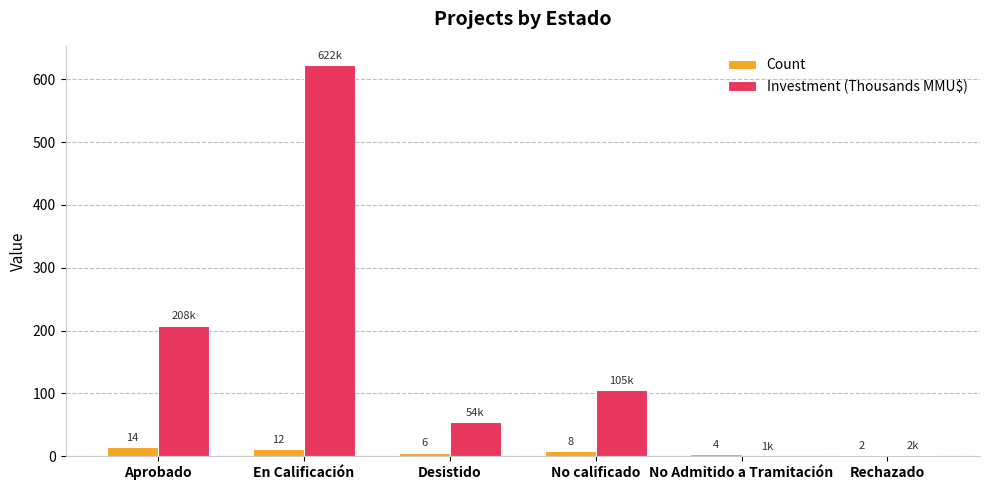

Which category has the highest value in the Investment (Thousands MMU$) series?

En Calificación